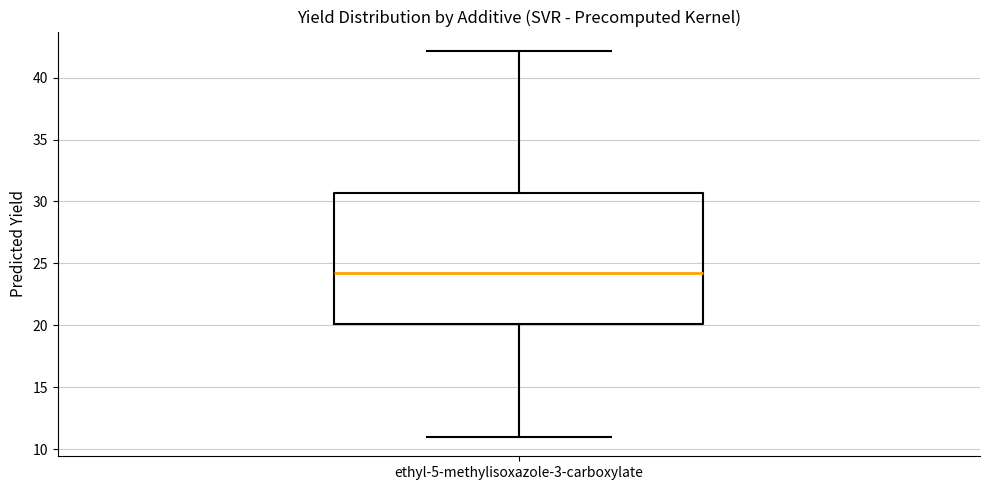

Transcribe this box plot: give where the median line is, the range the box spans, and where the two whiskers end, as read against the y-axis. The values are not printed on the chart, so give them approximately, as read against the axis.

median 24.5, box 20.0 to 30.5, whiskers 11.0 to 42.0